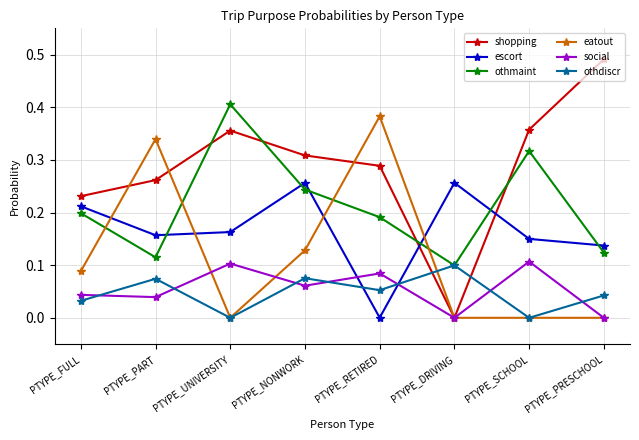

Does the chart have visible grid lines?

Yes